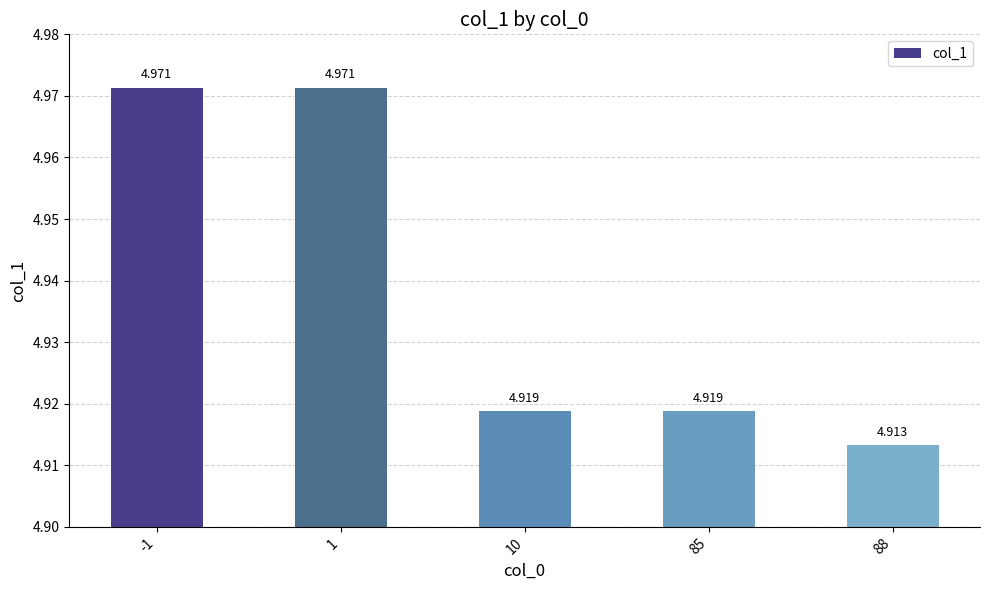

What is the difference between the maximum and second lowest values?

0.1